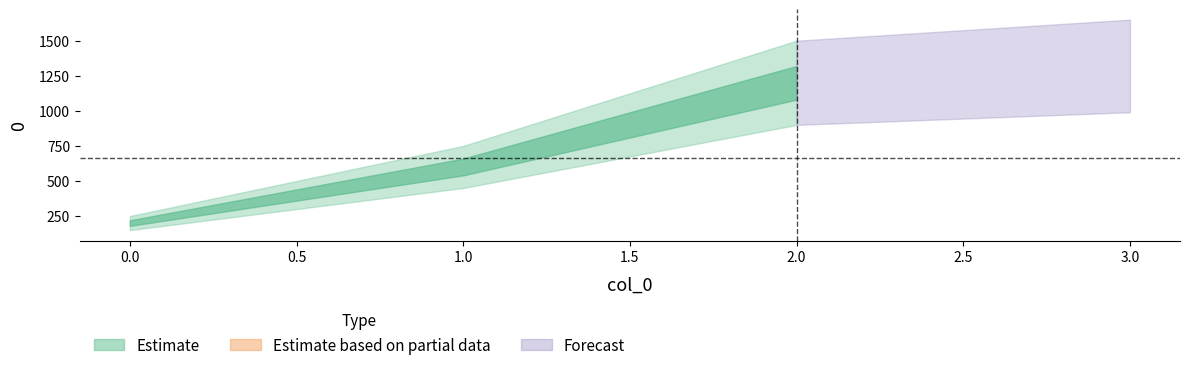

How many values are below 600?

1